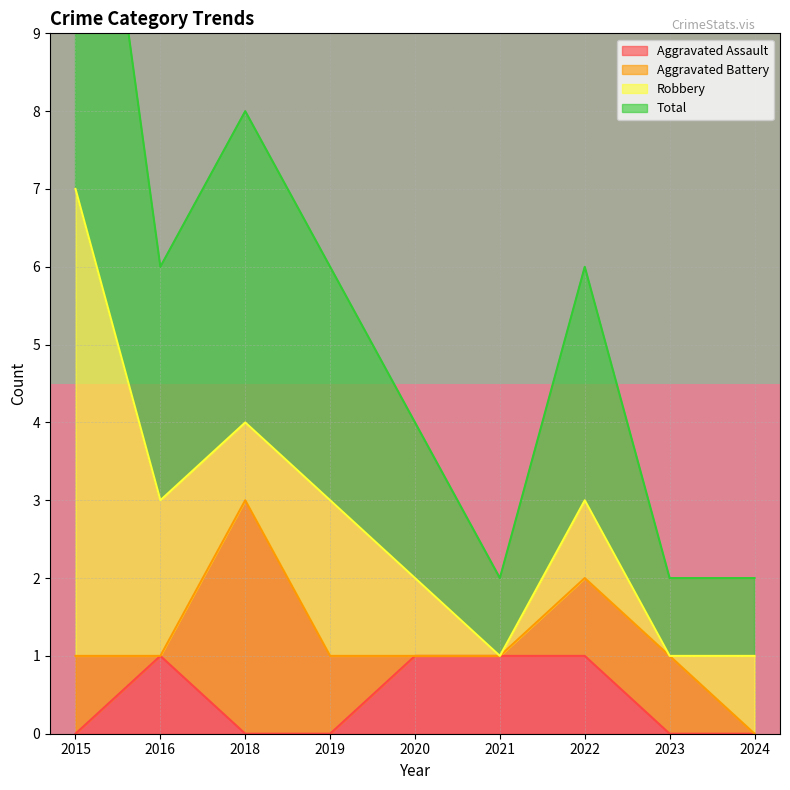

Is it true that Aggravated Assault equals 2 at 2020?

False